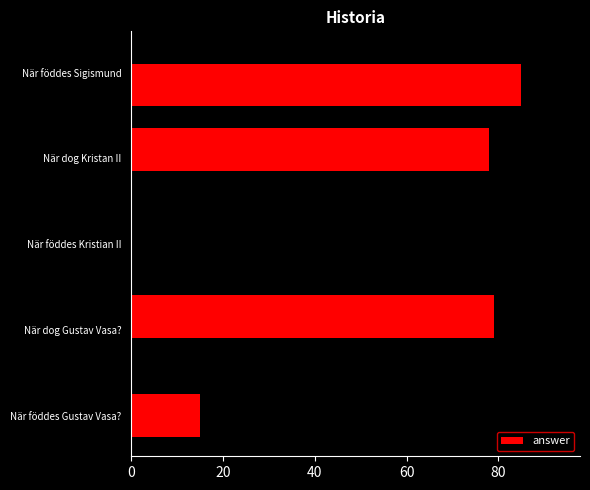

What is the change in value from När föddes Gustav Vasa? to När föddes Sigismund?

+70